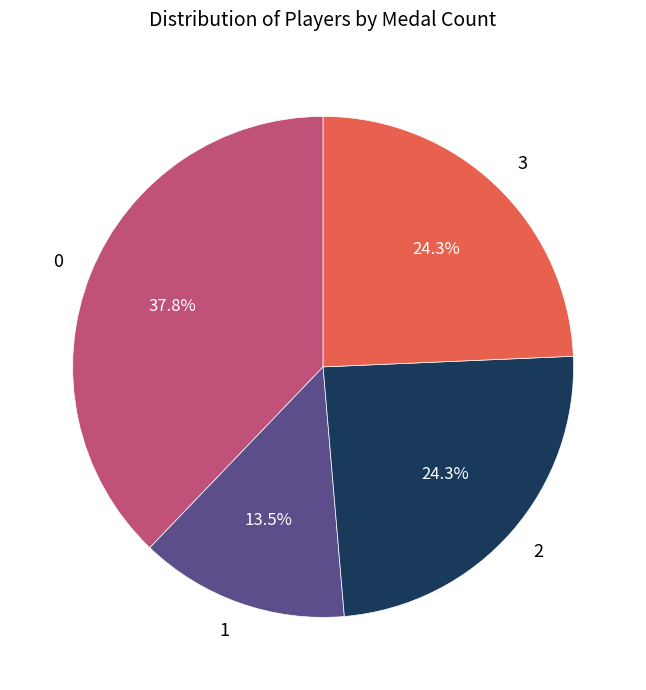

What is the ratio of the value at 1 to the value at 2?

0.6